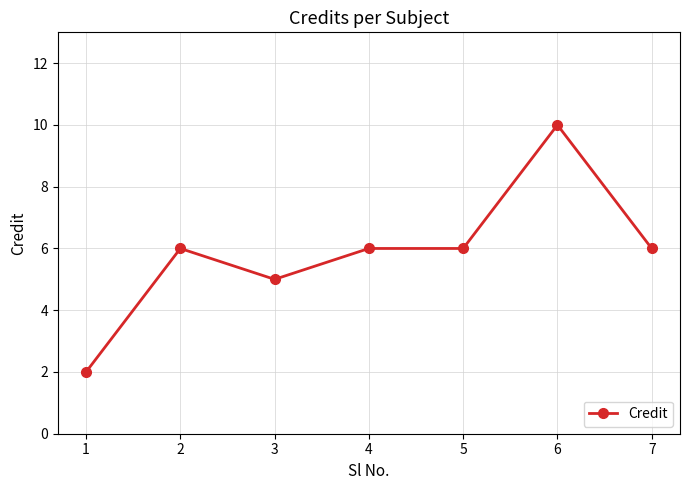

What is the ratio of the value at 7 to the value at 2?

1.0